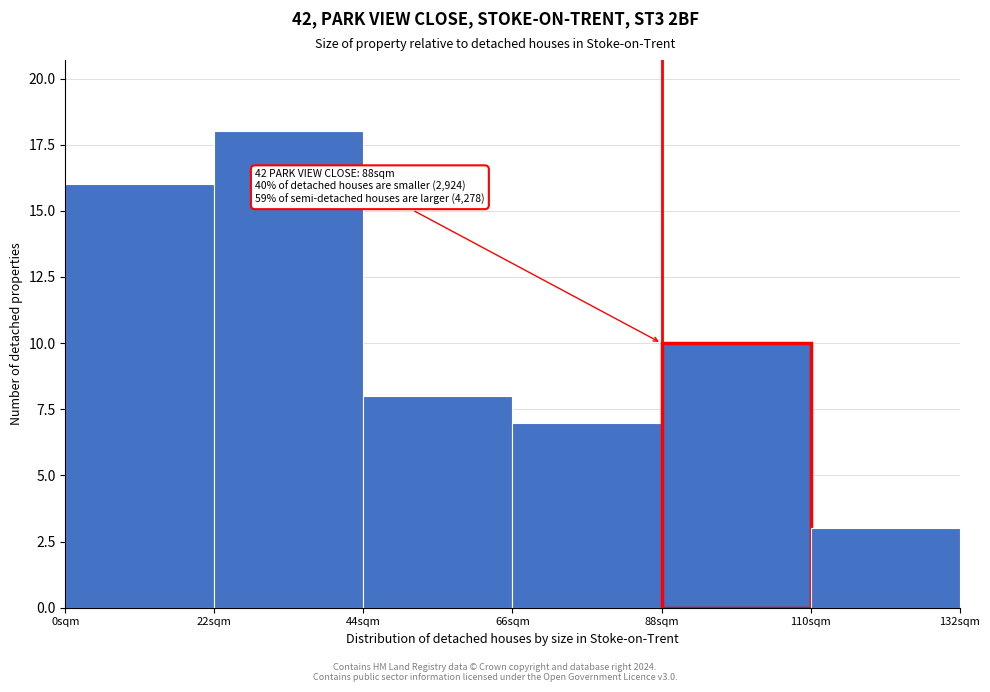

Over which range of the x-axis is the bar tallest?

22 to 44